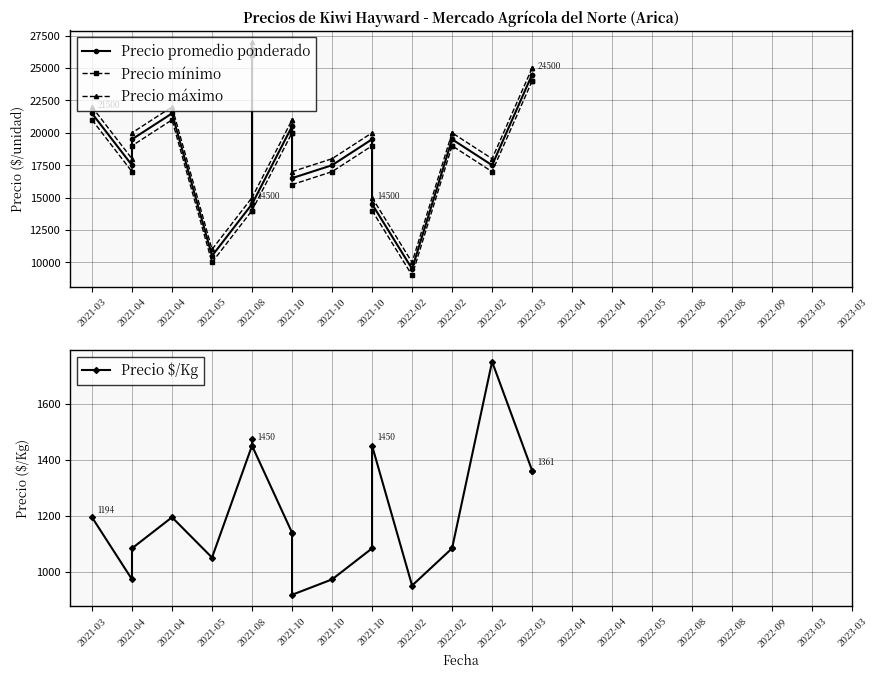

At which label is Precio mínimo closest to 17500?

2021-04